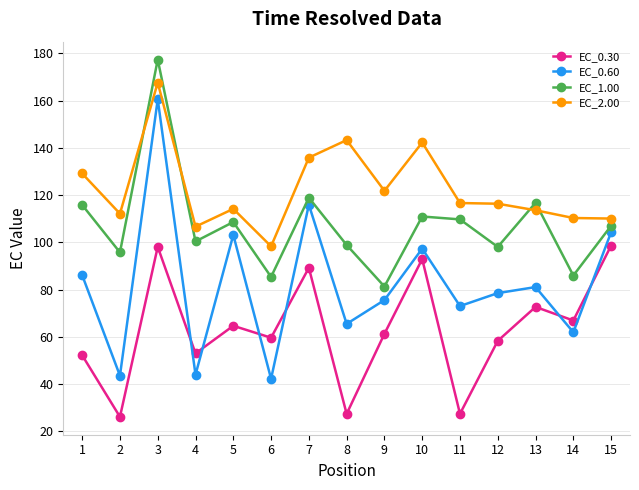

At which category does EC_1.00 reach its first local valley?

2